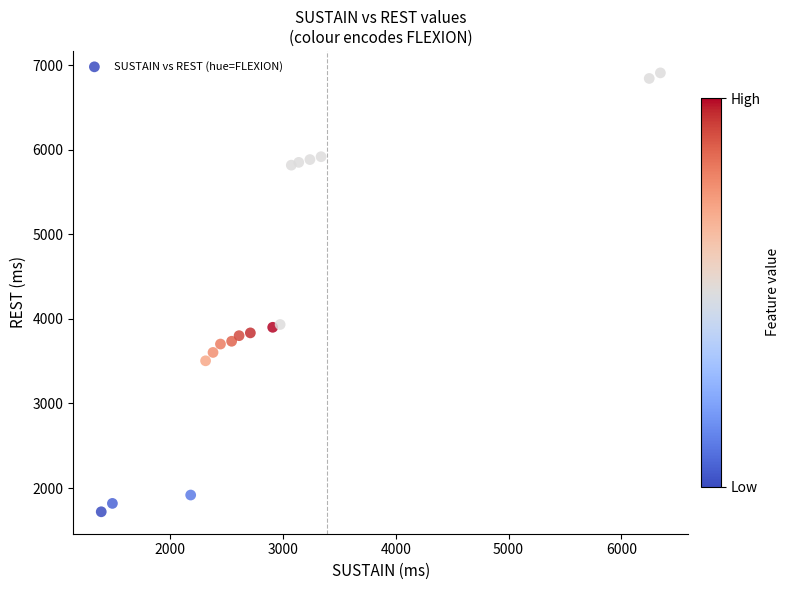

What is the range of X values (max minus min)?

4957